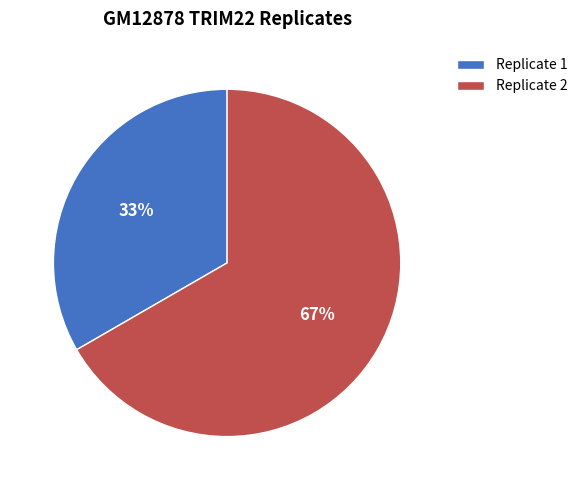

To the nearest percent, what percentage of the pie is Replicate 1?

33%